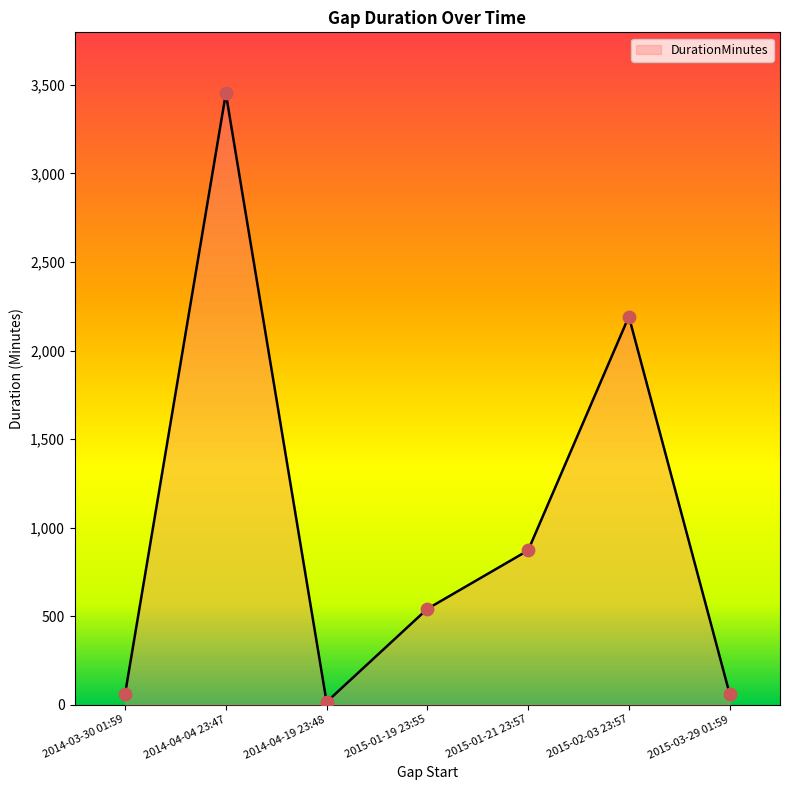

Which has a higher value, 2014-04-19 23:48 or 2015-01-19 23:55?

2015-01-19 23:55